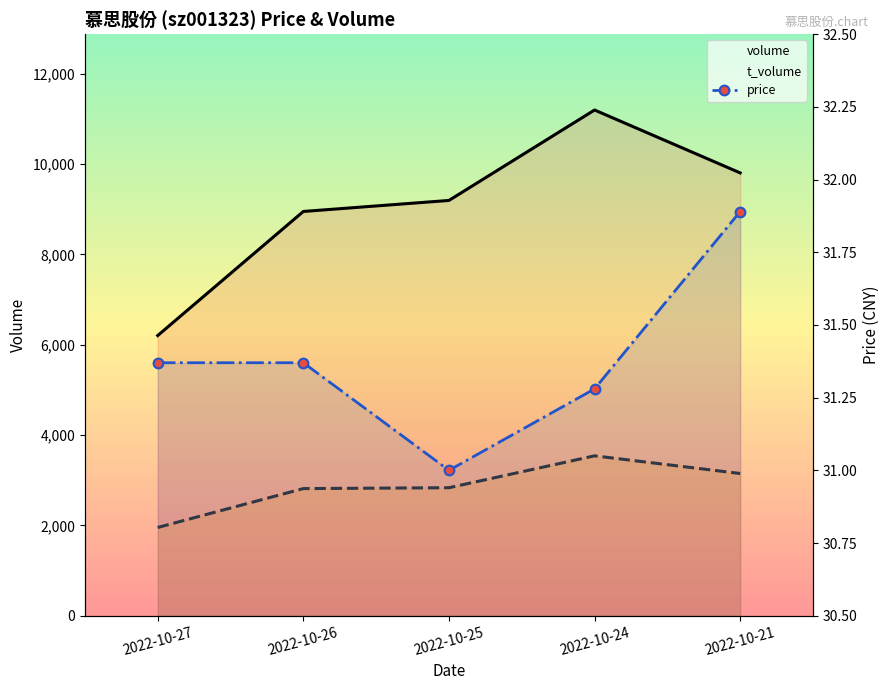

Is it true that t_volume equals 3539.0 at 2022-10-24?

True